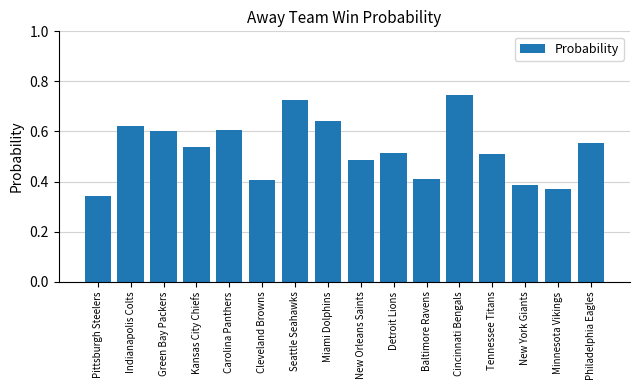

Which category has the lowest value across all series?

Pittsburgh Steelers